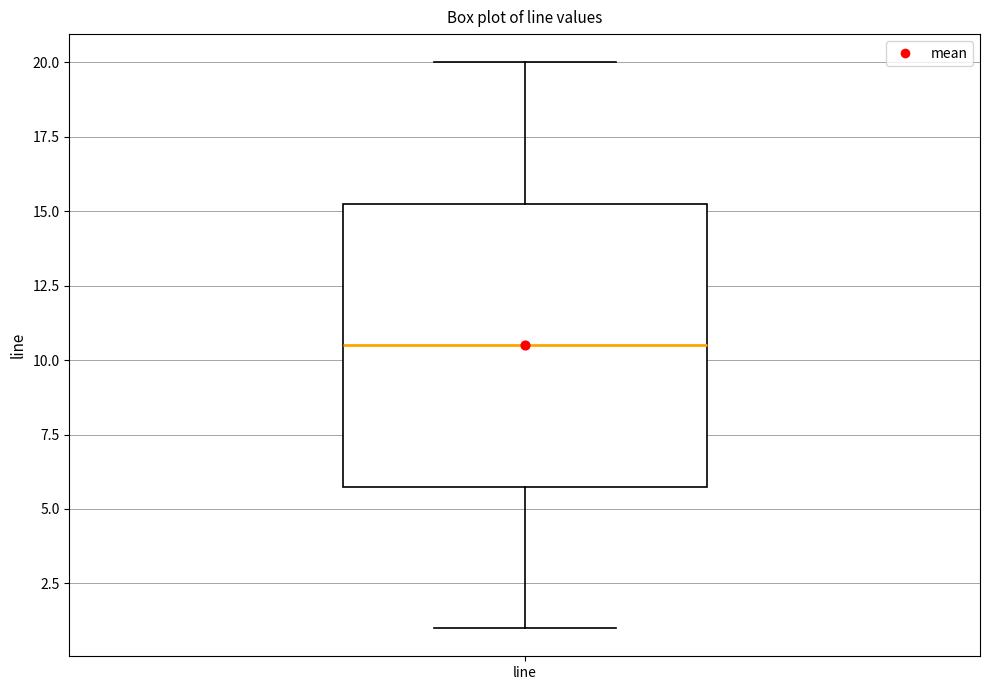

Where is the lower edge of the box for line on the y-axis? The values are not printed on the chart, so give them approximately, as read against the axis.

6.0